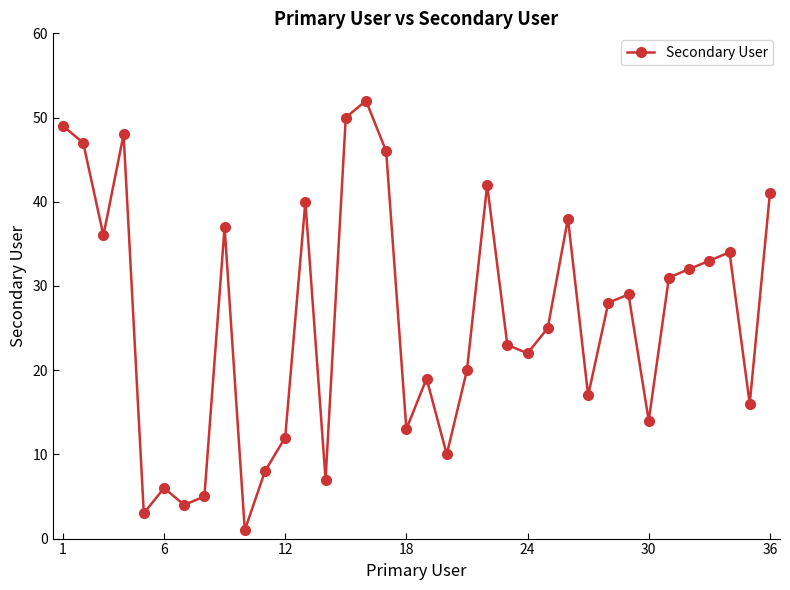

What is the difference between the maximum and minimum values?

51